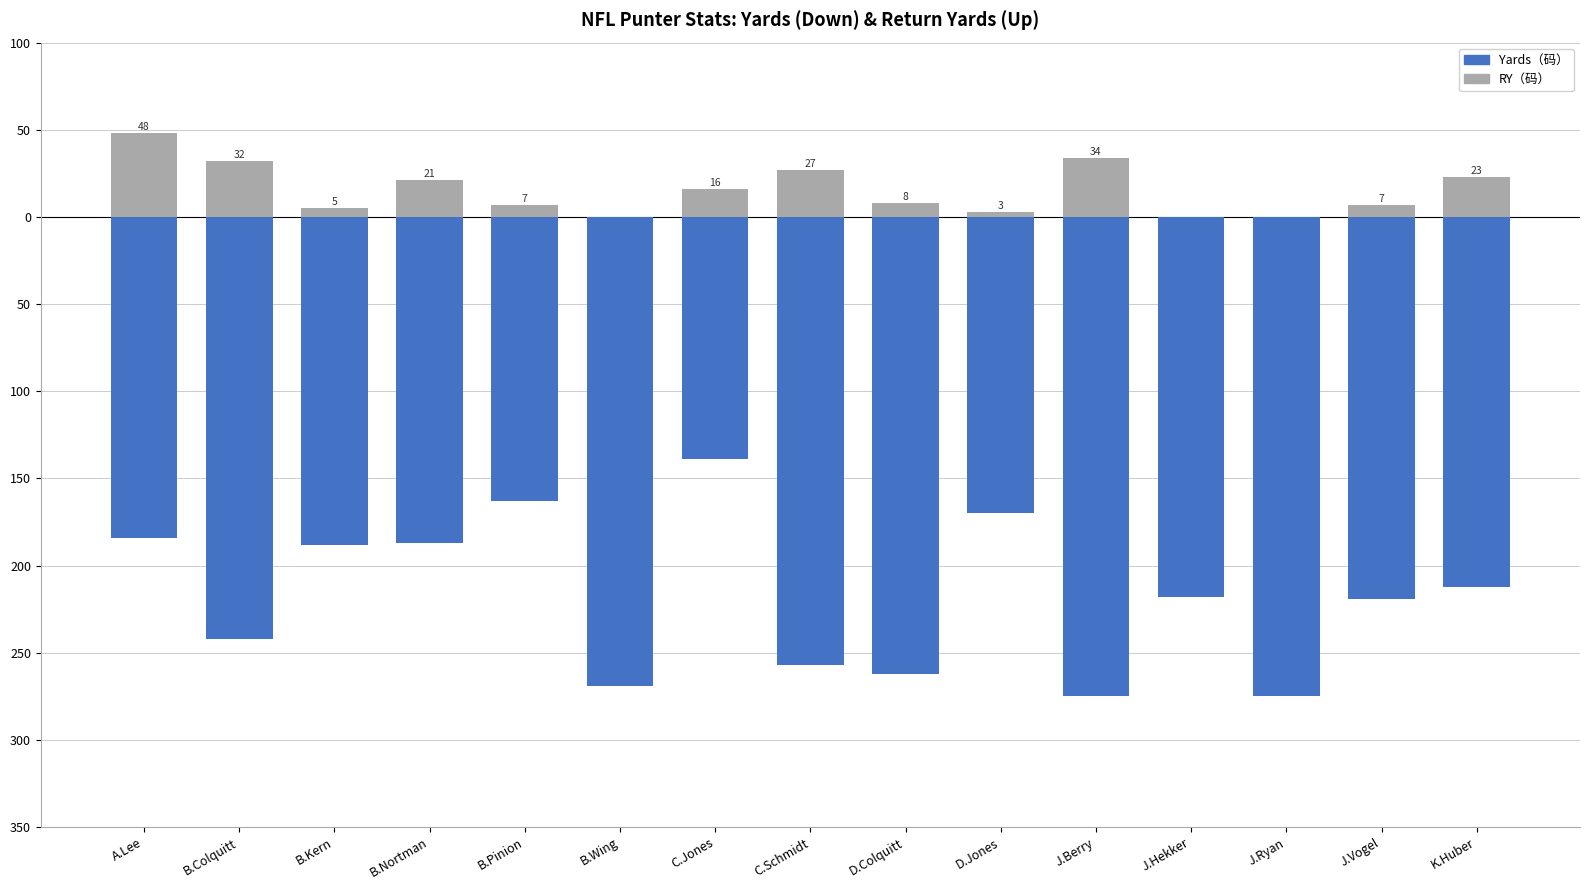

Which series has the largest range (max minus min)?

Yards